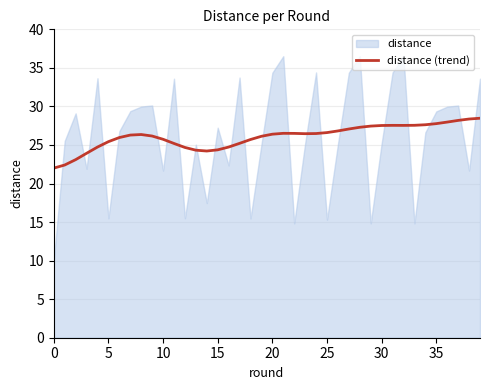

Reading left to right, transcribe all the data shown in this chart.

22.0	22.4	23.1	23.9	24.7	25.4	26.0	26.3	26.4	26.2	25.7	25.2	24.7	24.3	24.2	24.4	24.7	25.2	25.7	26.1	26.4	26.5	26.5	26.5	26.5	26.6	26.8	27.1	27.3	27.4	27.5	27.5	27.5	27.6	27.6	27.8	28.0	28.2	28.4	28.5